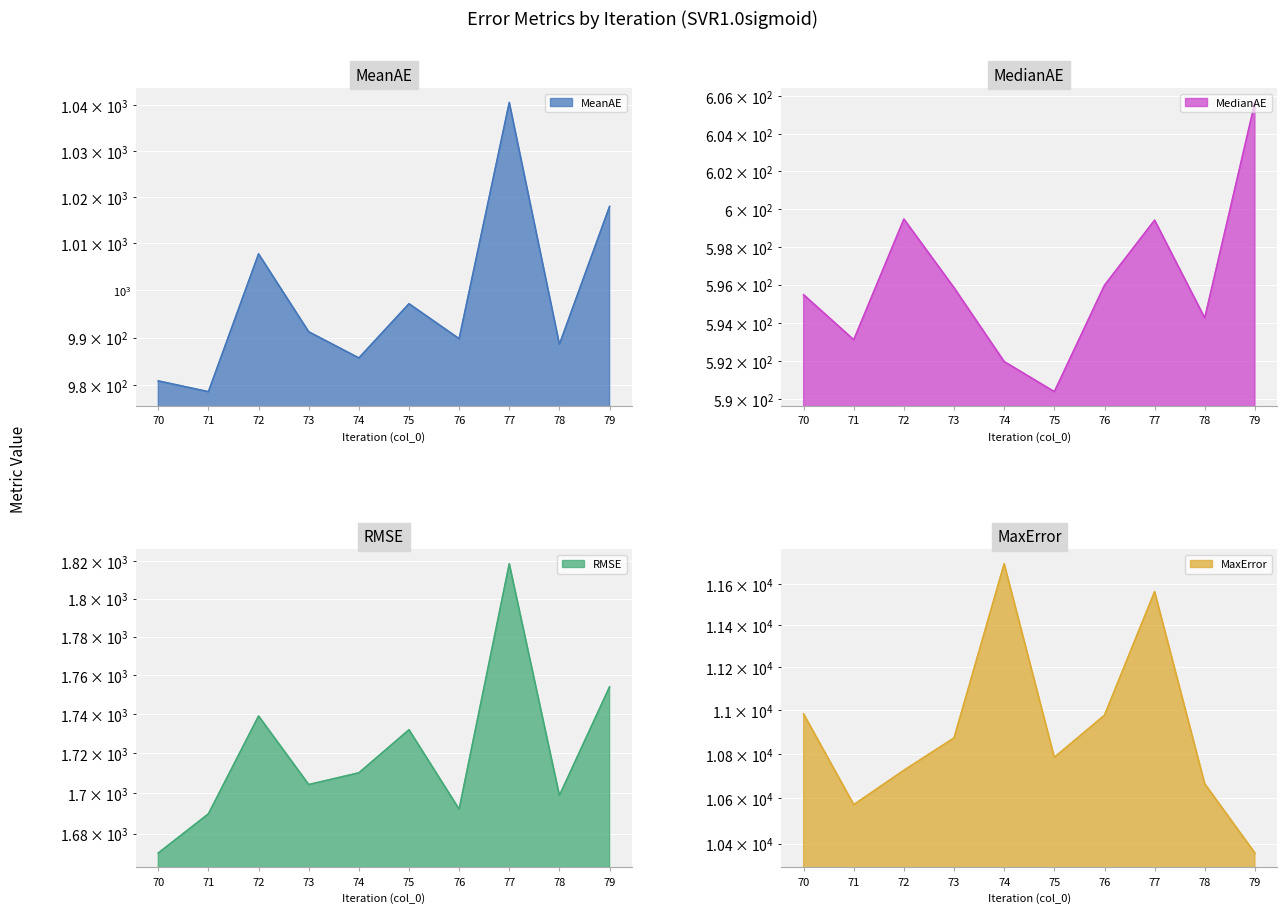

True or false: MedianAE has more than 0 interior local peaks.

True